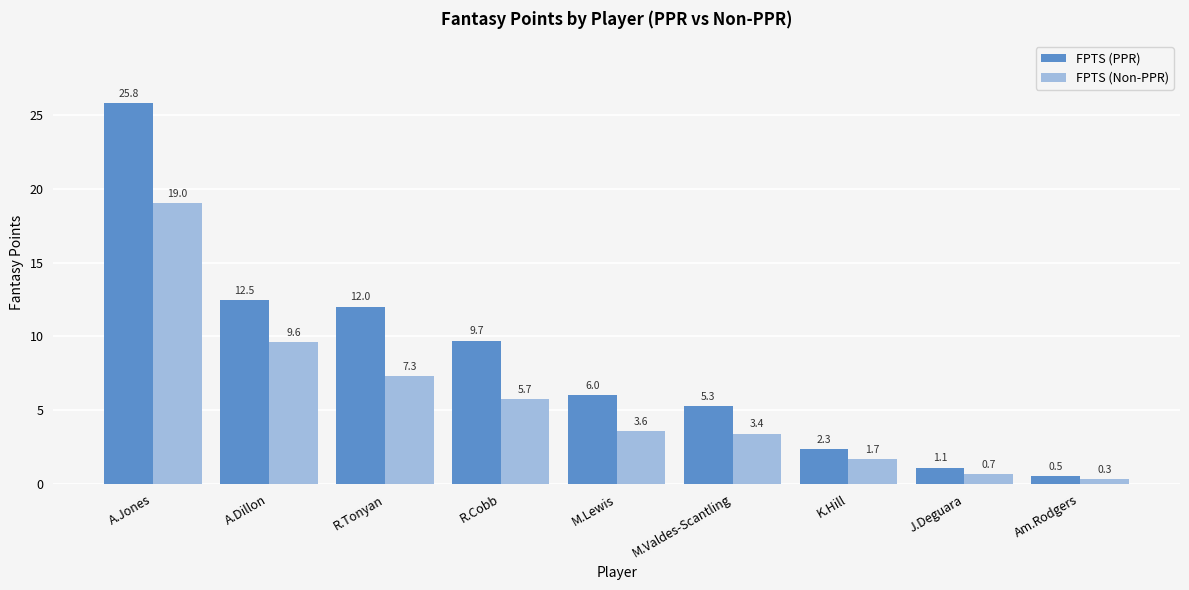

Which series has the widest spread of values?

FPTS (PPR)